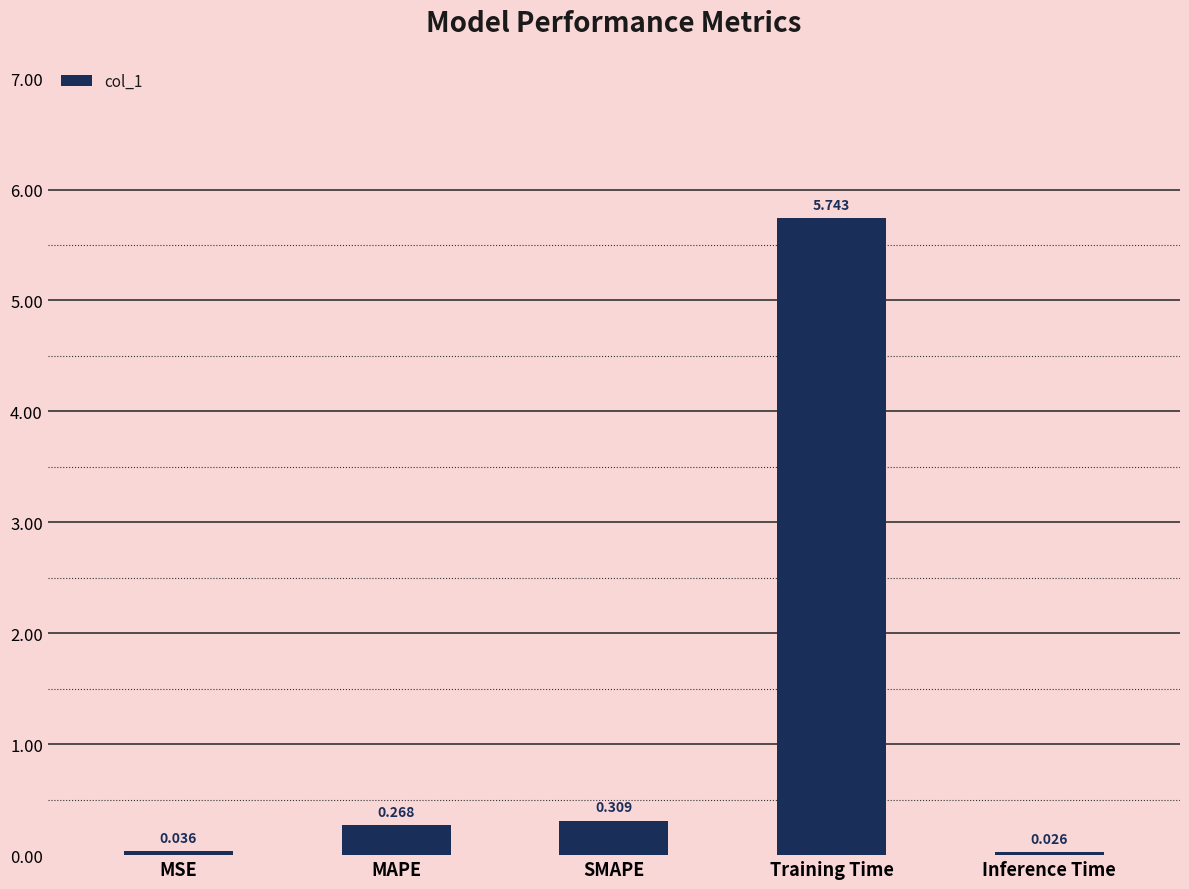

Count the number of data series in this chart.

1